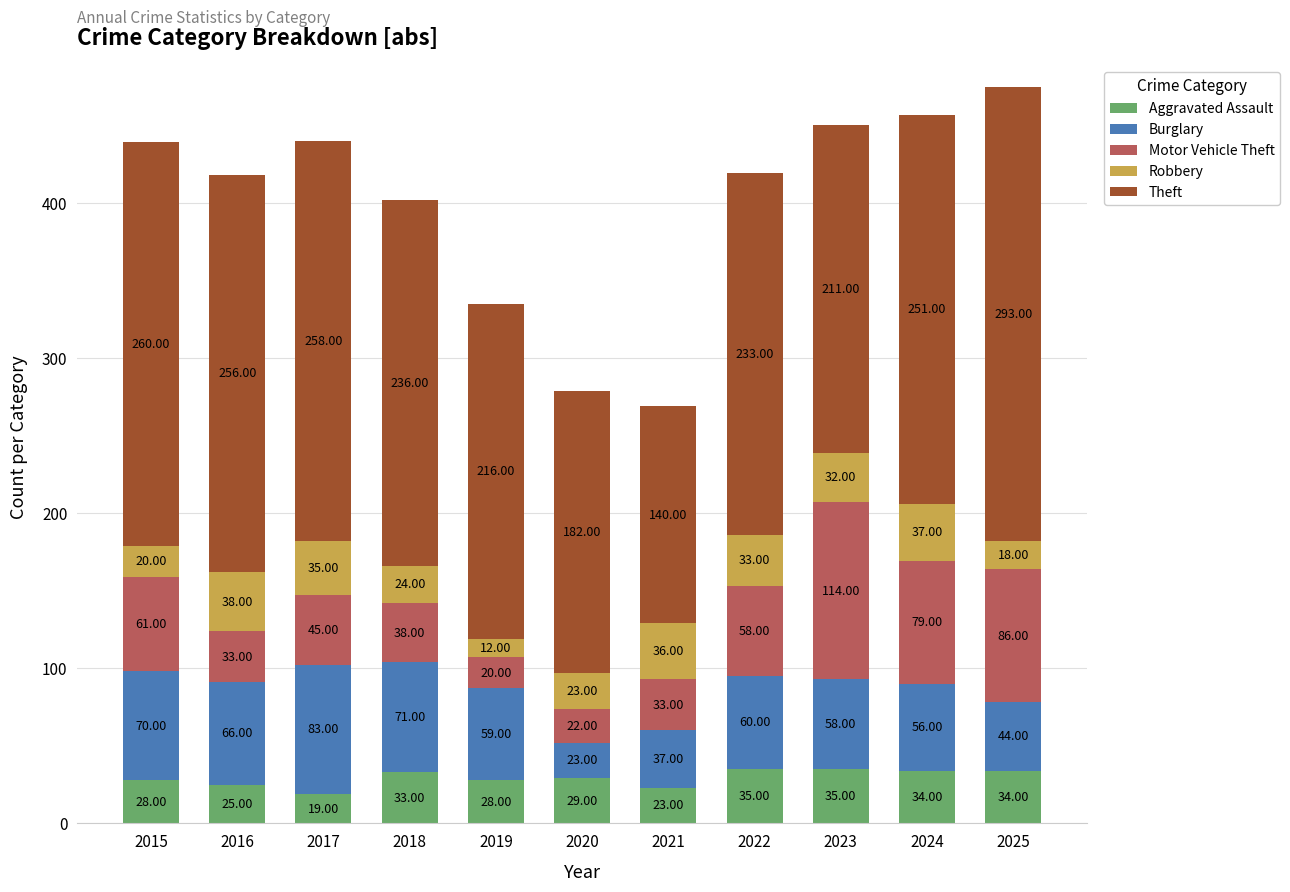

What is the total value across all series at 2024?

457